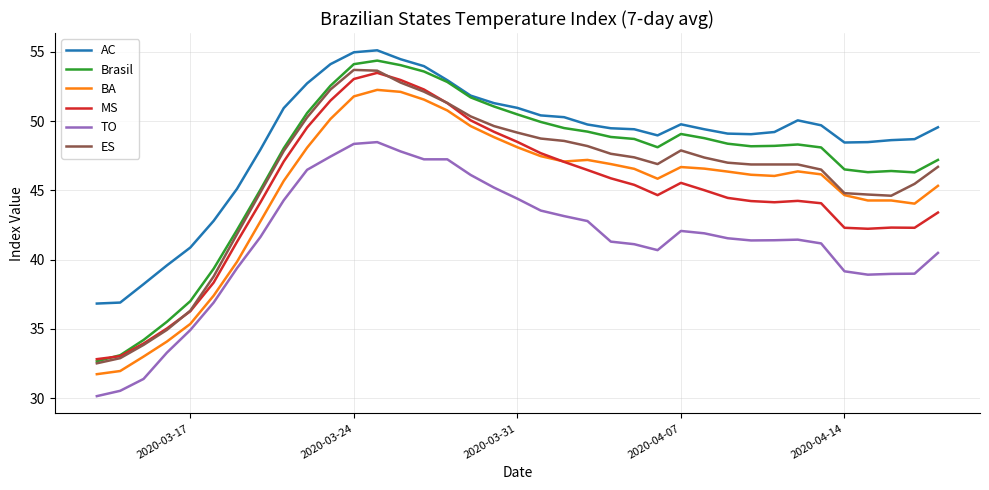

Which series has the largest total across all categories?

AC